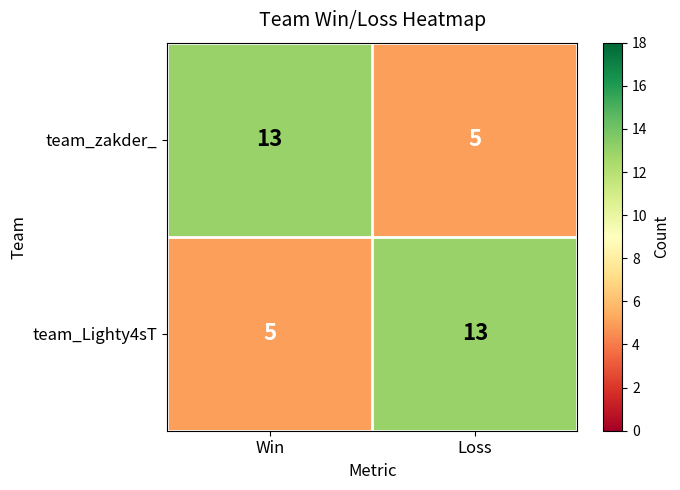

What is the difference between the highest and lowest values at Win?

8